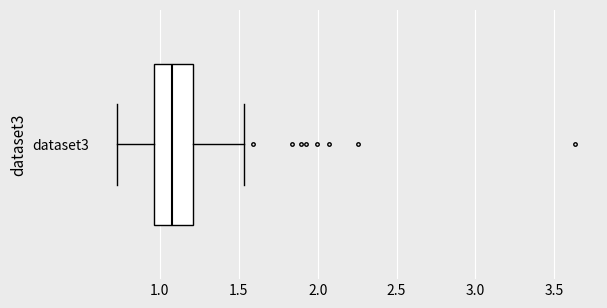

Where is the left edge of the box for dataset3 on the x-axis? The values are not printed on the chart, so give them approximately, as read against the axis.

0.95